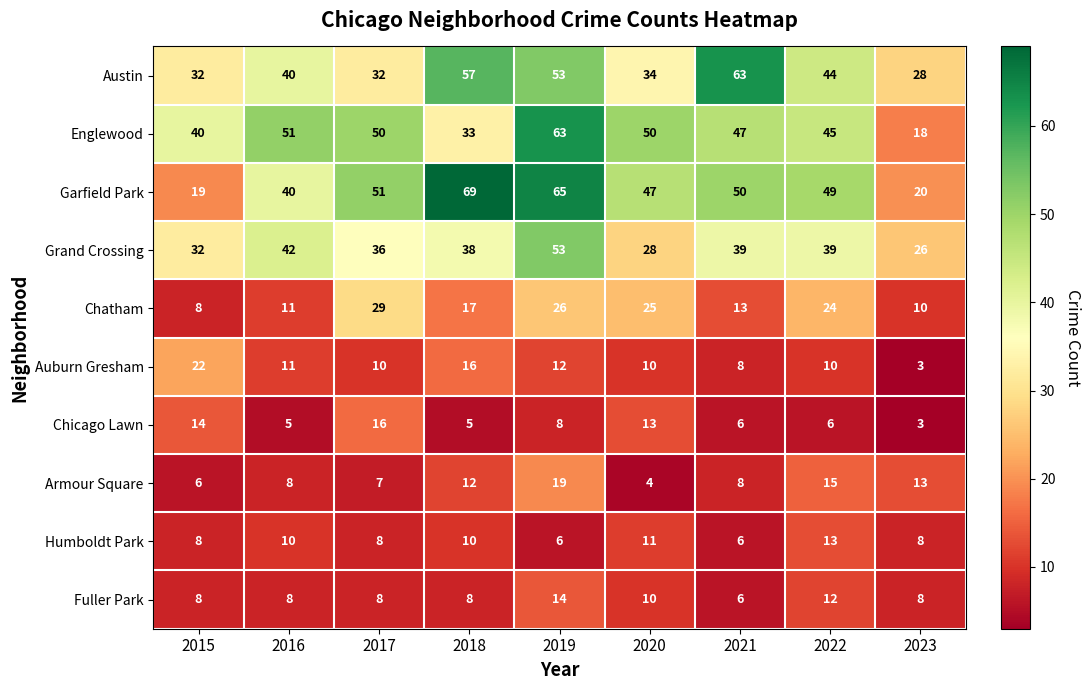

Rank the categories by Garfield Park value from highest to lowest.

2018, 2019, 2017, 2021, 2022, 2020, 2016, 2023, 2015